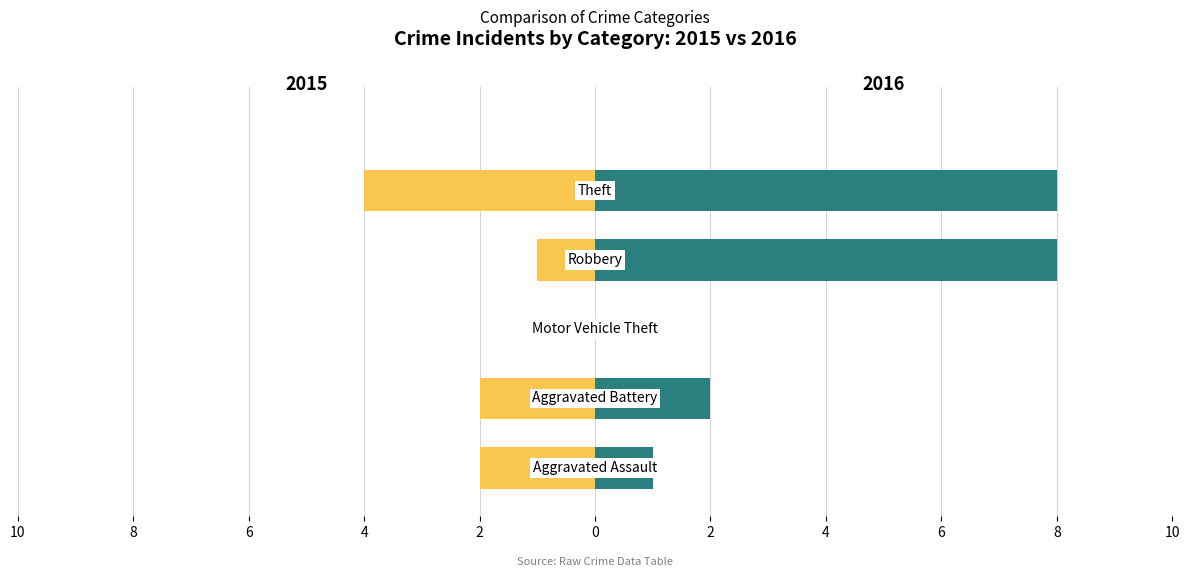

What is the approximate value of 2016 at Theft?

8